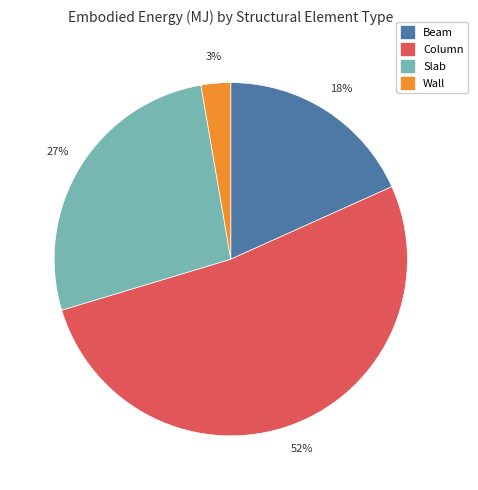

To the nearest percent, what is the difference between the largest and smallest slice percentages?

49%